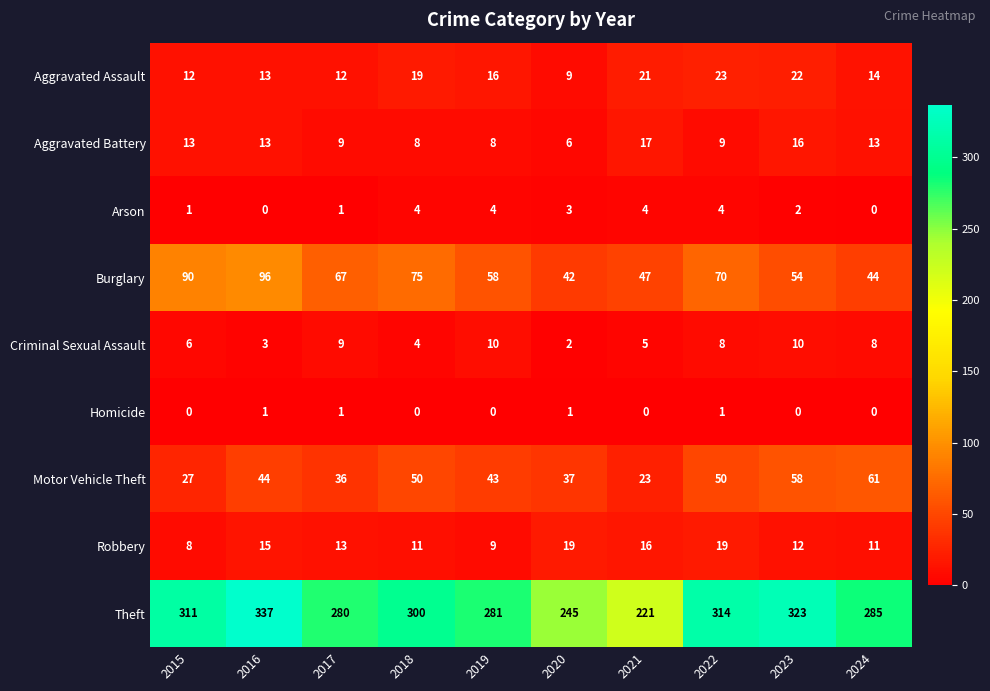

What value does the Arson series have at 2022?

4